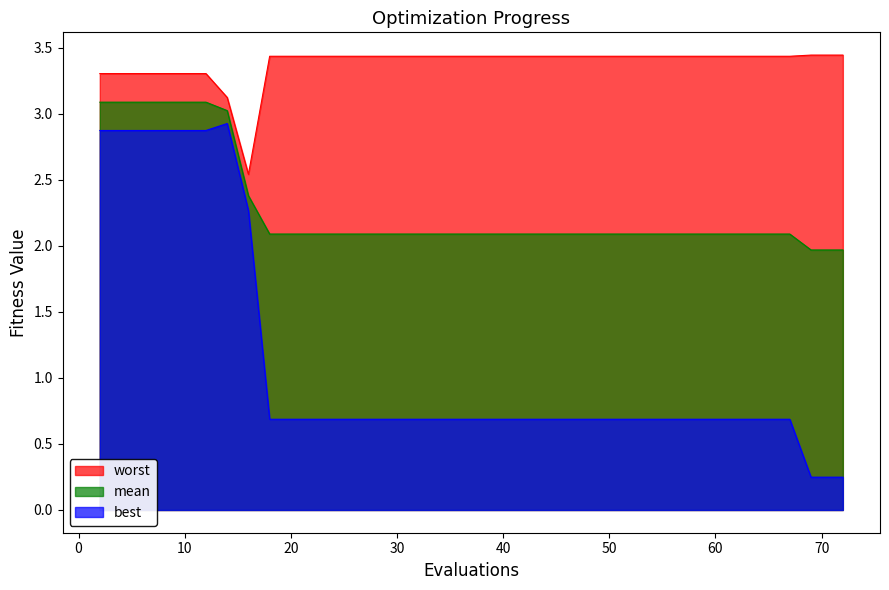

How many interior local peaks does the best series have?

1